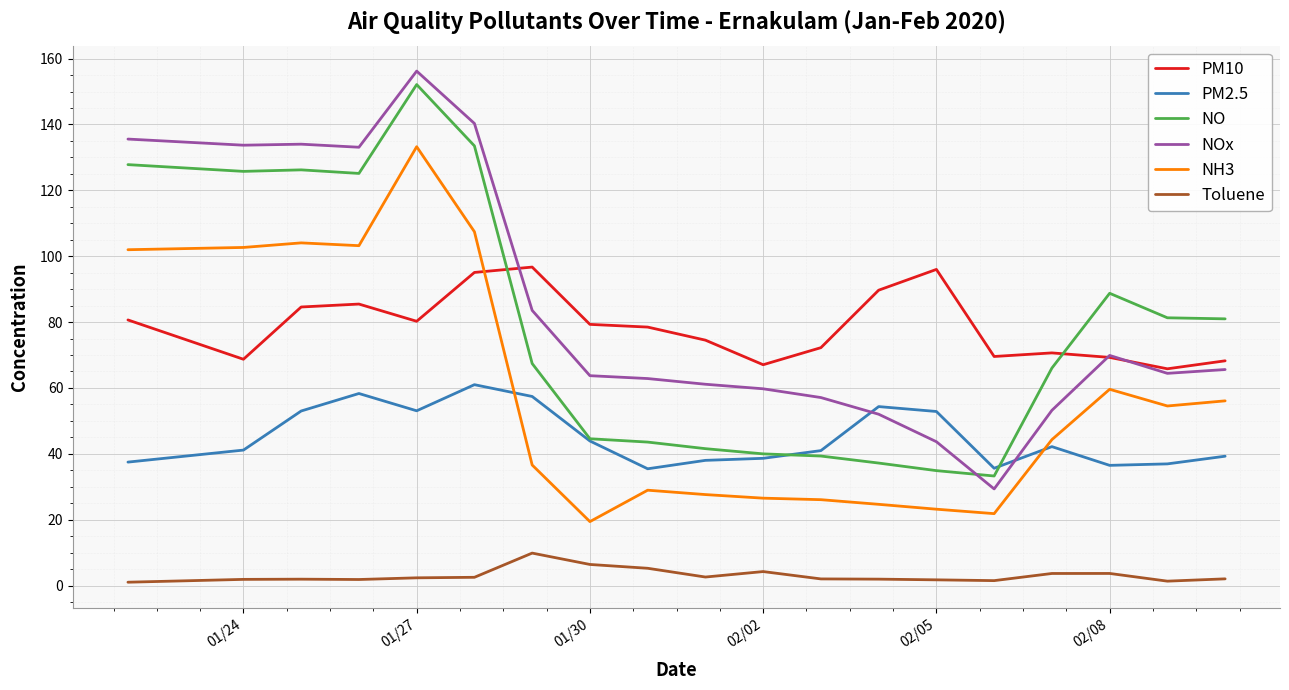

Which series has the largest range (max minus min)?

NOx